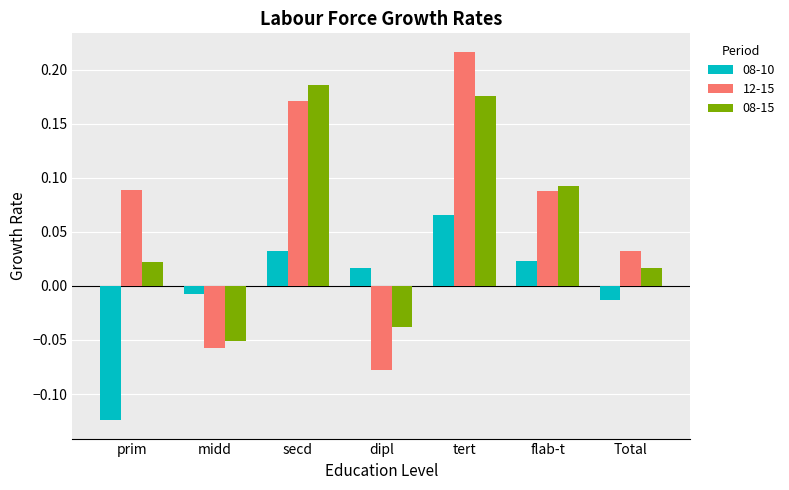

At which label does 08-10 first exceed 0?

secd